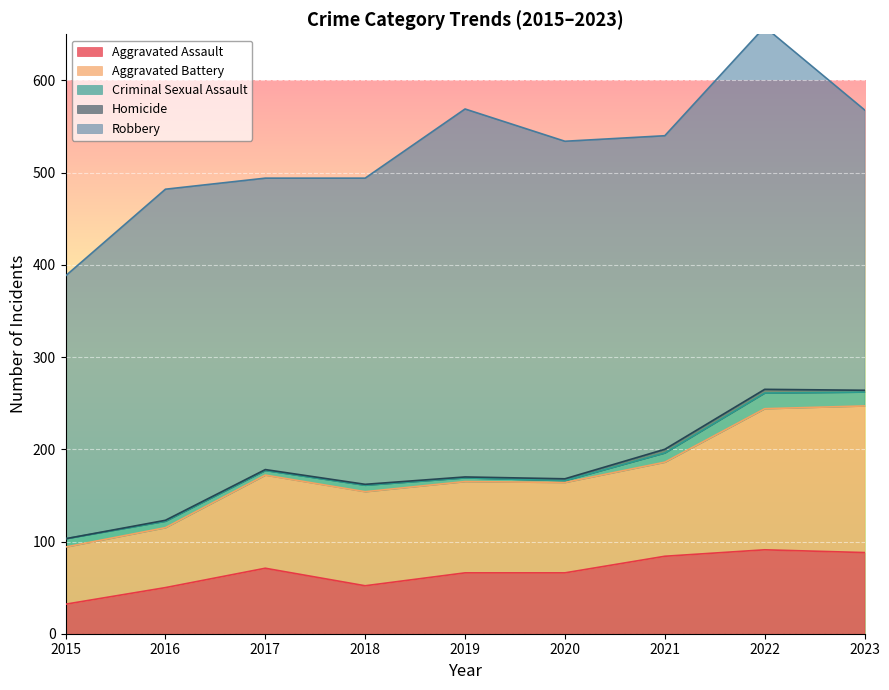

Reading right to left, transcribe all the data shown in this chart.

Aggravated Assault: 88	91	84	66	66	52	71	50	32
Aggravated Battery: 159	153	102	98	99	102	101	65	62
Criminal Sexual Assault: 15	17	10	2	4	7	5	7	9
Homicide: 2	4	4	2	1	1	1	1	0
Robbery: 304	393	340	366	399	332	316	359	285